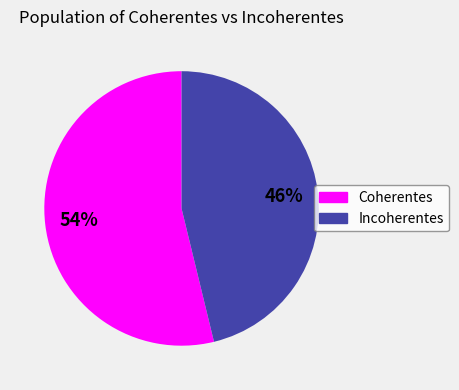

Is the sum of Coherentes and Incoherentes greater than half?

Yes